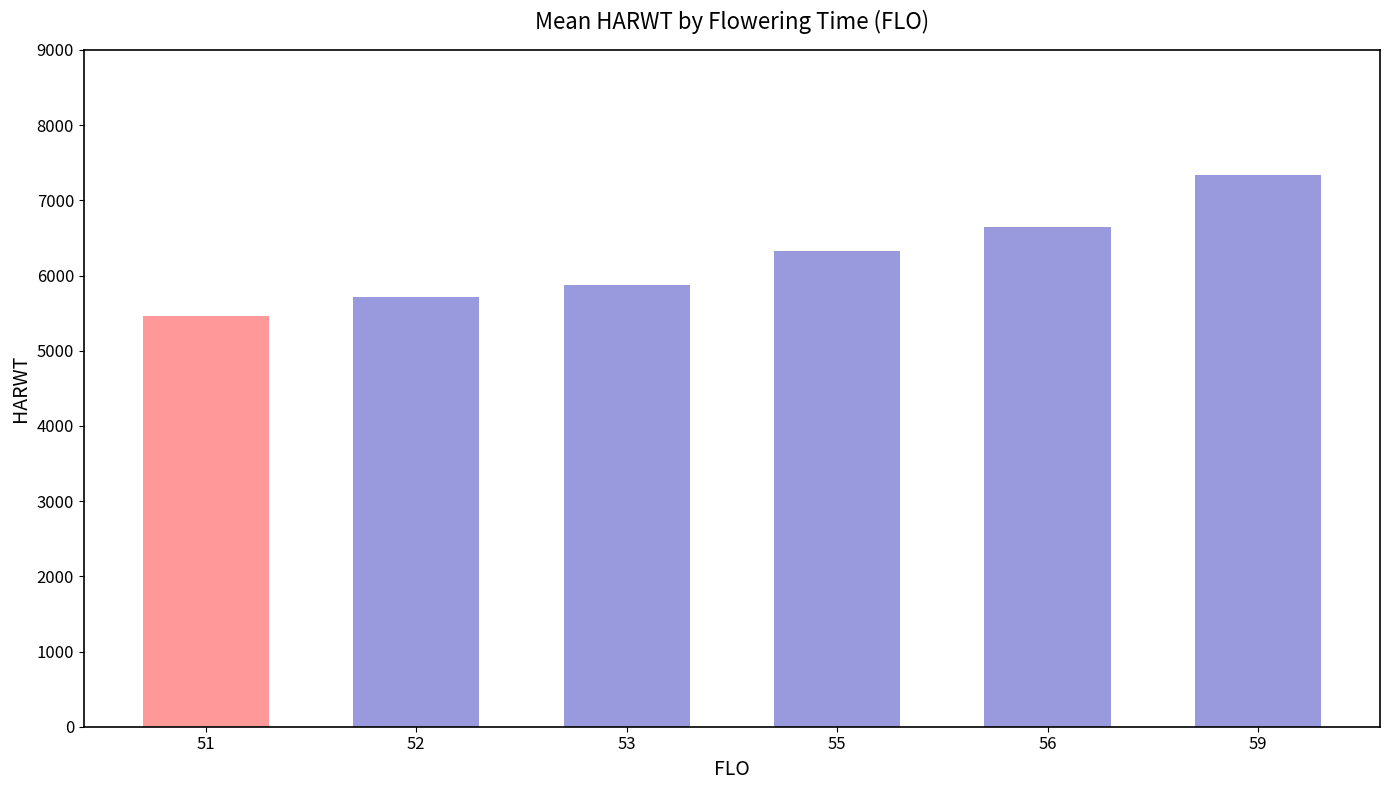

Where is the data nearest to the value 6395?

55